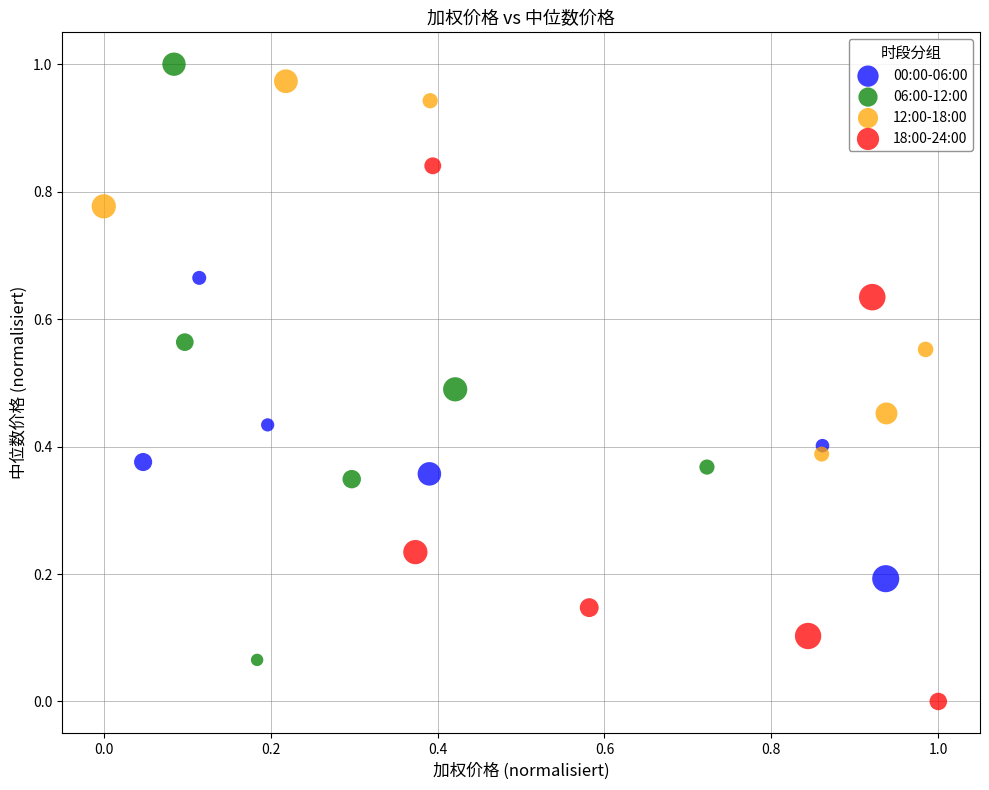

Which series reaches the minimum Y coordinate?

18:00-24:00